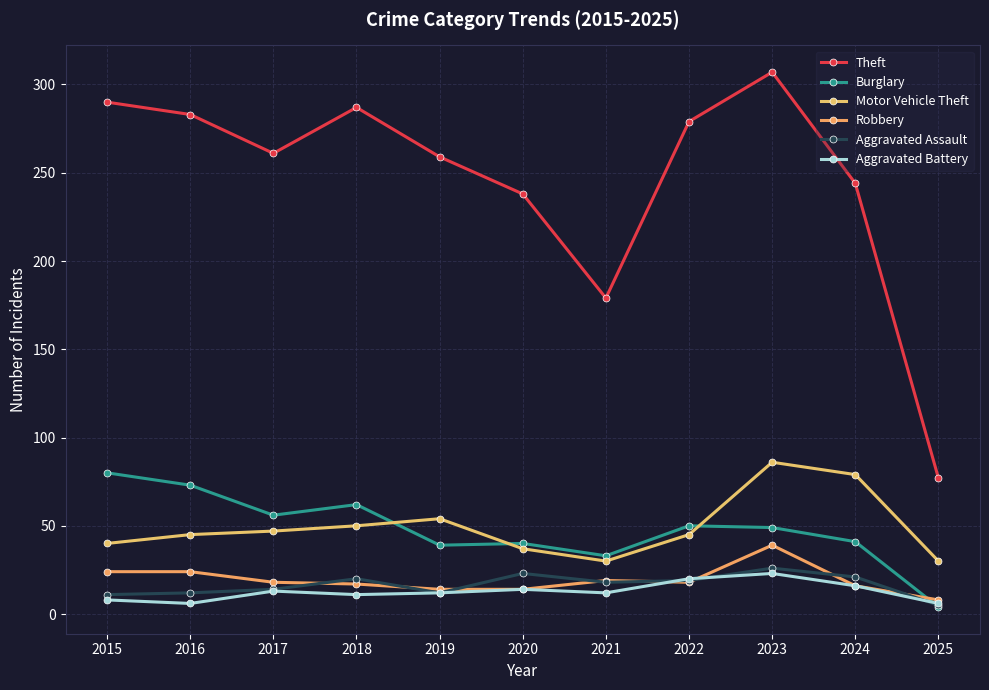

Between 2018 and 2022, which is larger?

2018